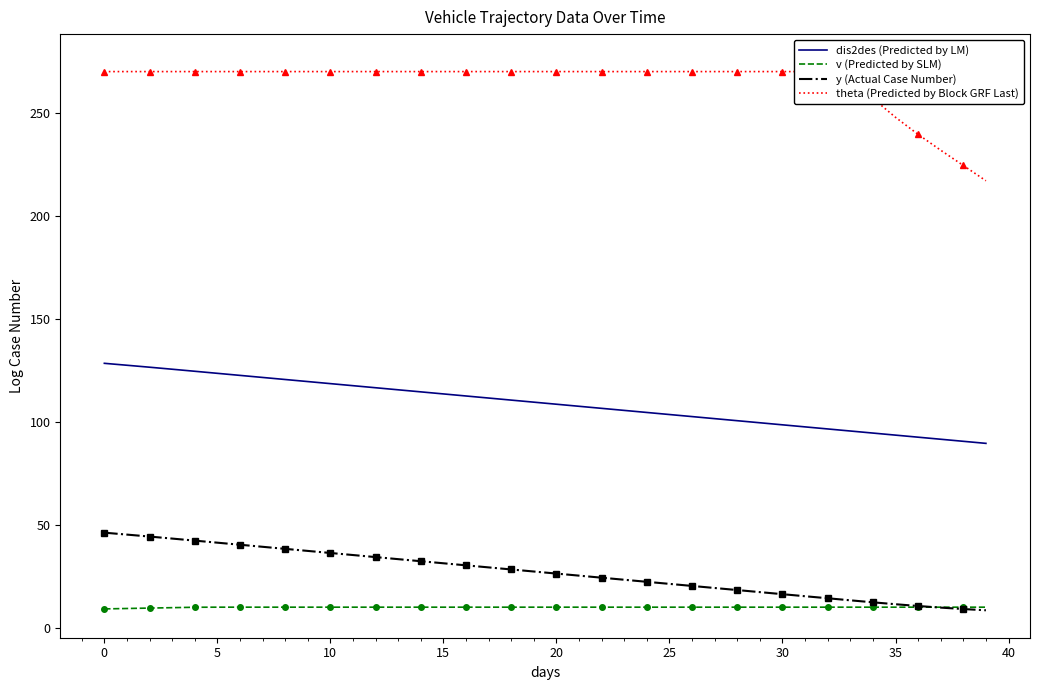

How many data points in theta (Predicted by Block GRF Last) are less than 270?

7